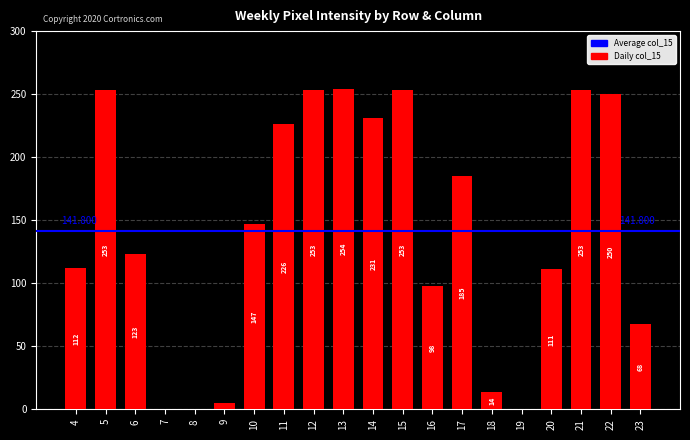

List the labels in order of value, largest first.

13, 5, 12, 15, 21, 22, 14, 11, 17, 10, 6, 4, 20, 16, 23, 18, 9, 7, 8, 19